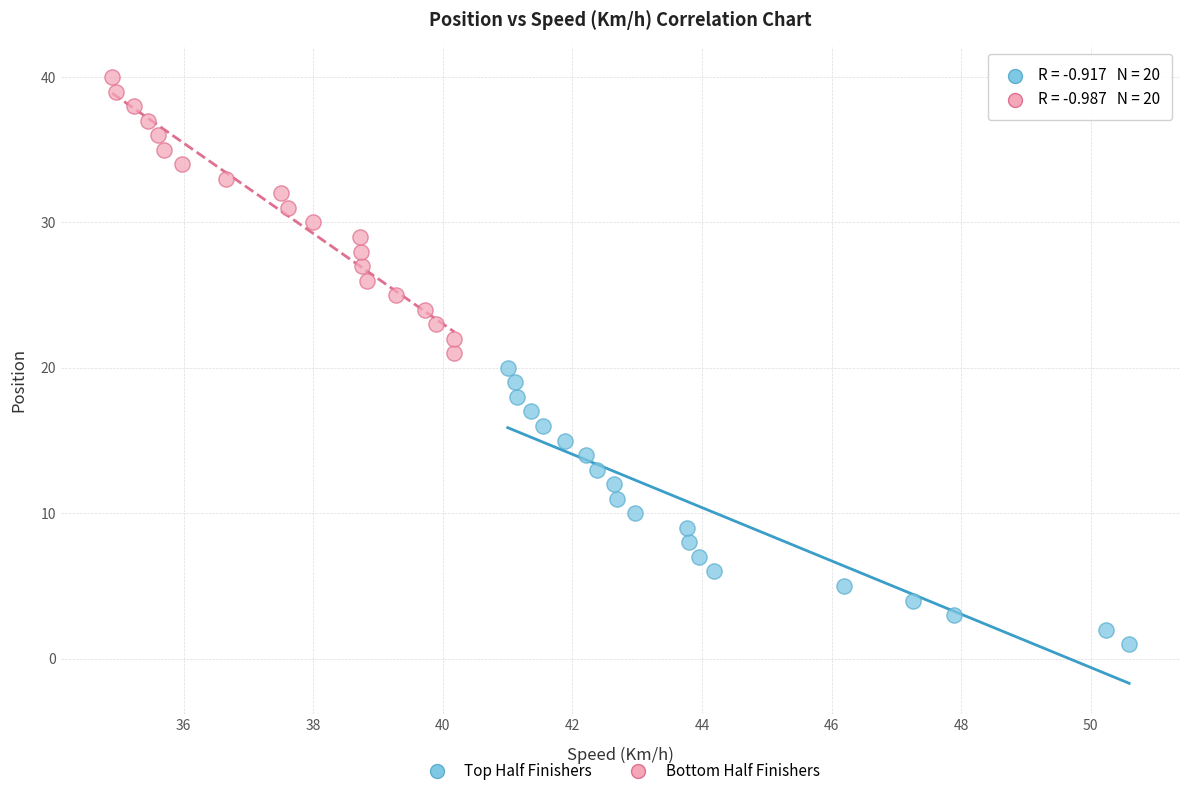

Which series reaches the maximum Y coordinate?

Bottom Half Finishers